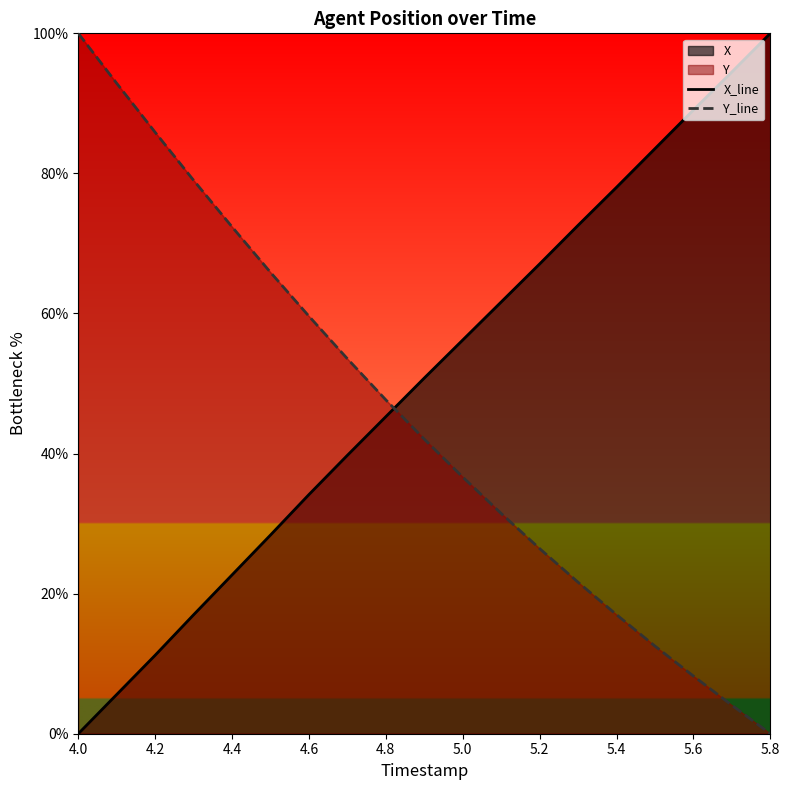

List the series in order of their overall mean, highest first.

X_line, Y_line